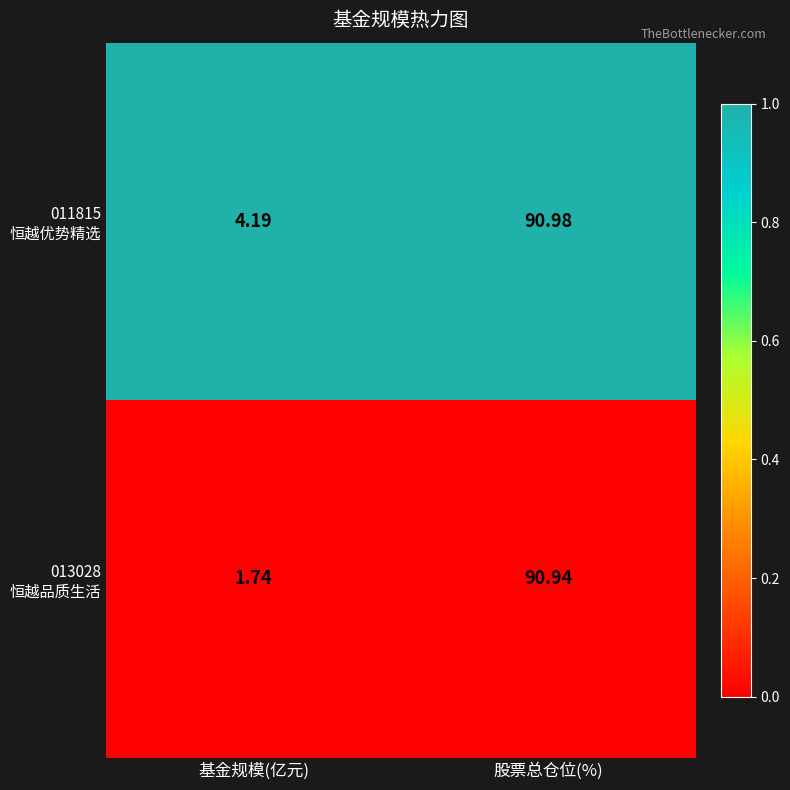

How many series are shown in this chart?

2